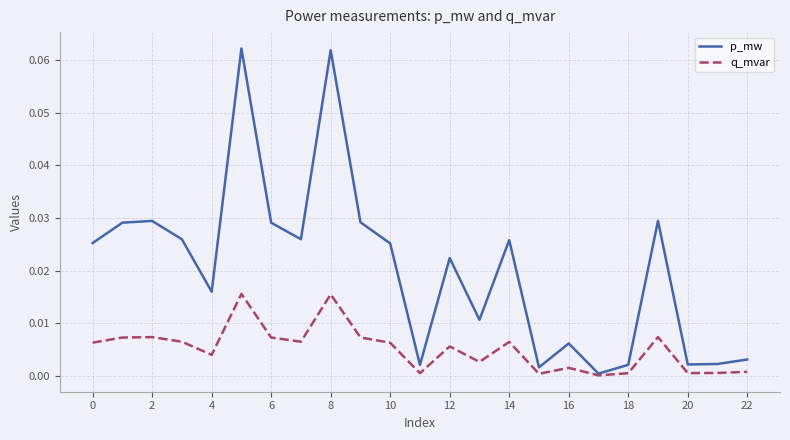

At how many categories does at least one series exceed 0?

23